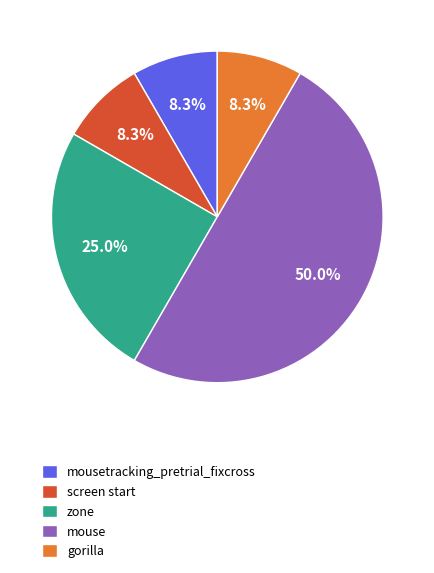

Approximately how many times larger is the value at mouse compared to zone?

2.0